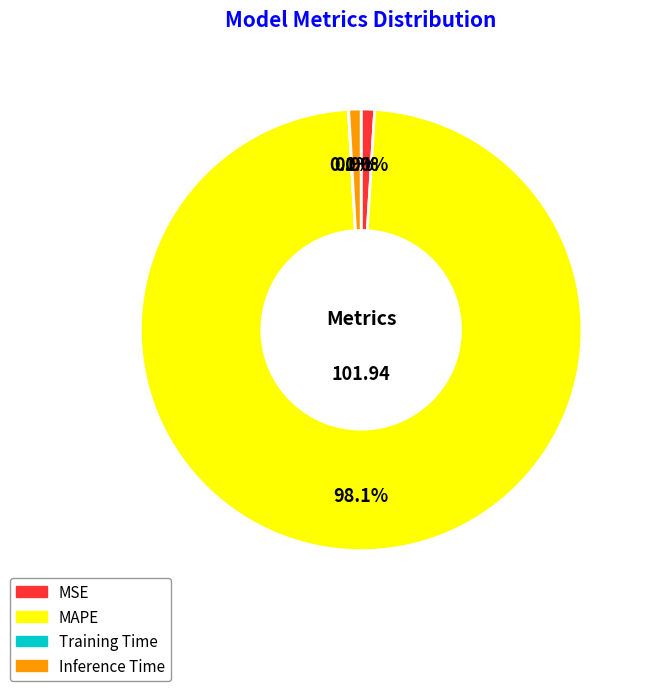

To the nearest percent, what portion does MSE represent?

1%